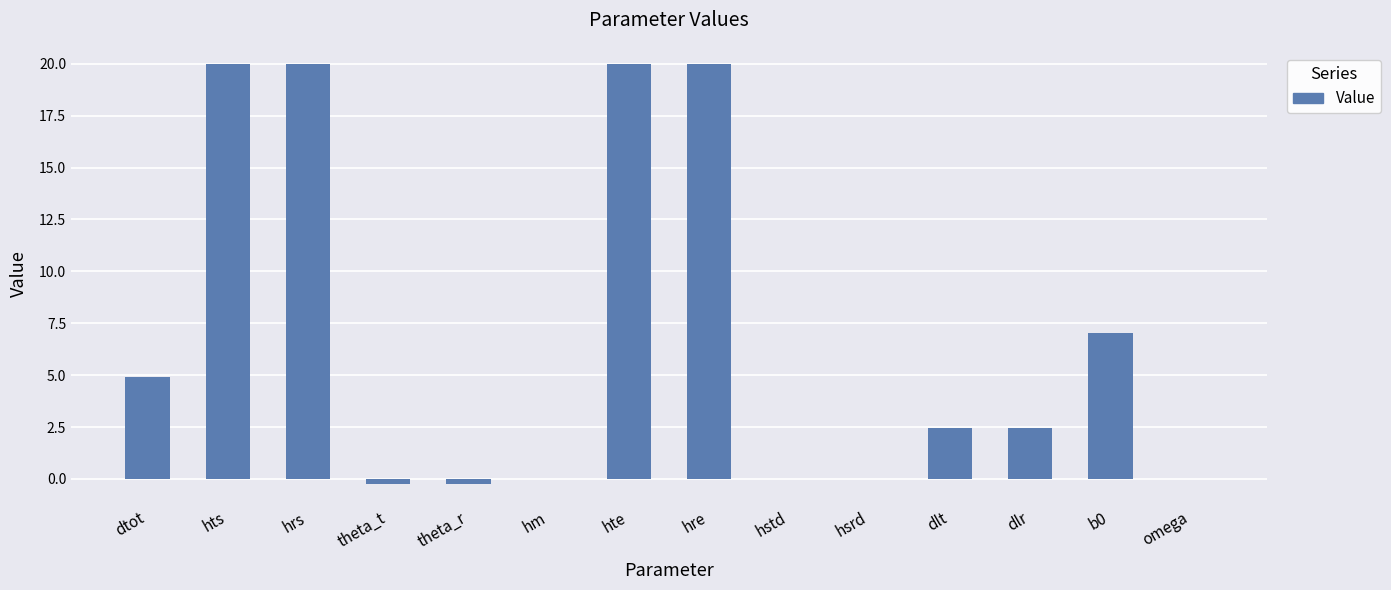

Are the bars horizontal?

No